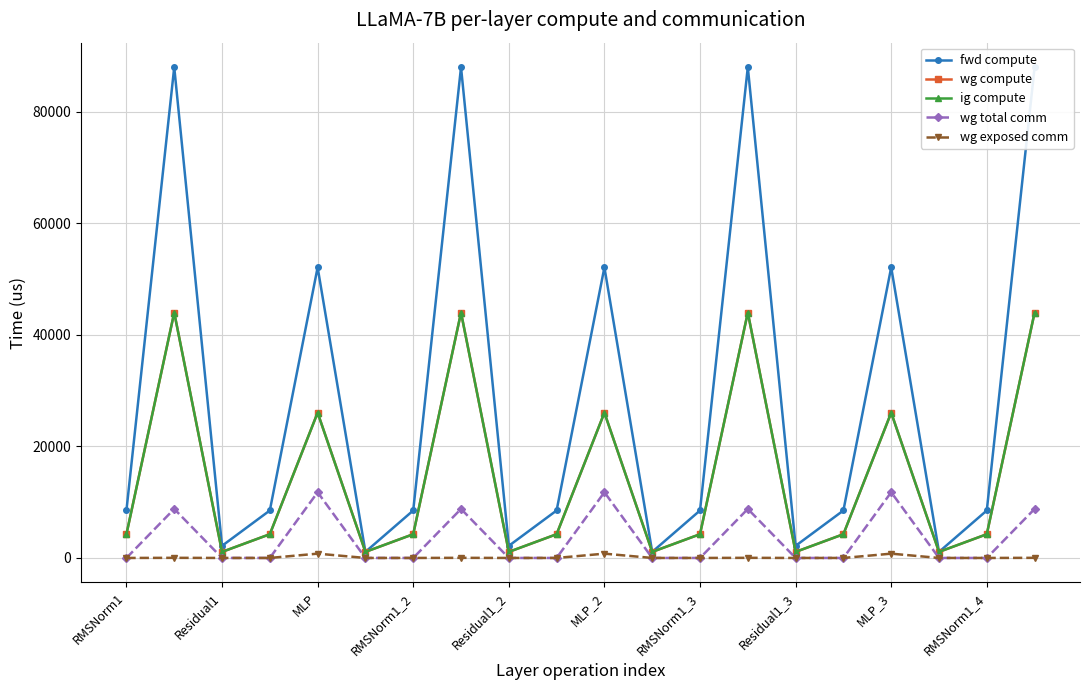

How many lines are shown in the chart?

5